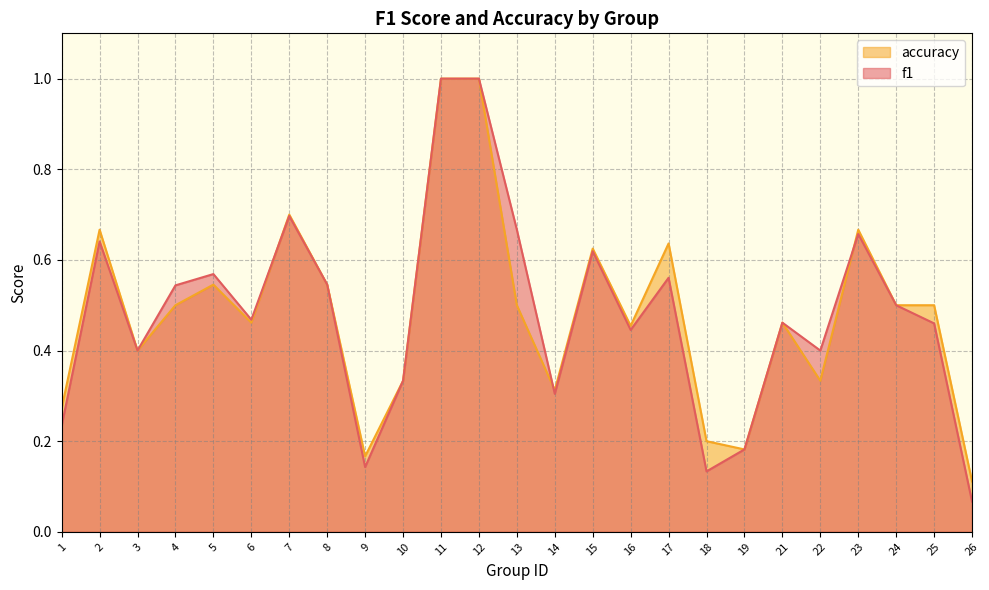

At which category does f1 reach its first local valley?

3